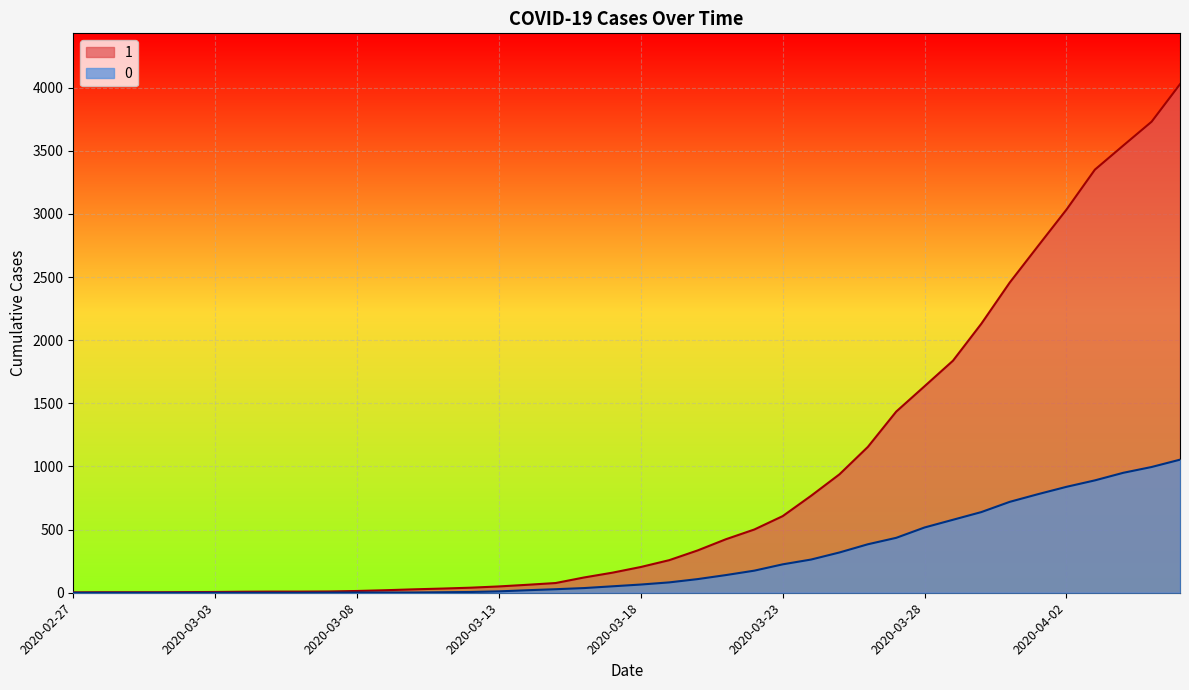

The 0 series shows 0 at 2020-03-06. True or false?

True